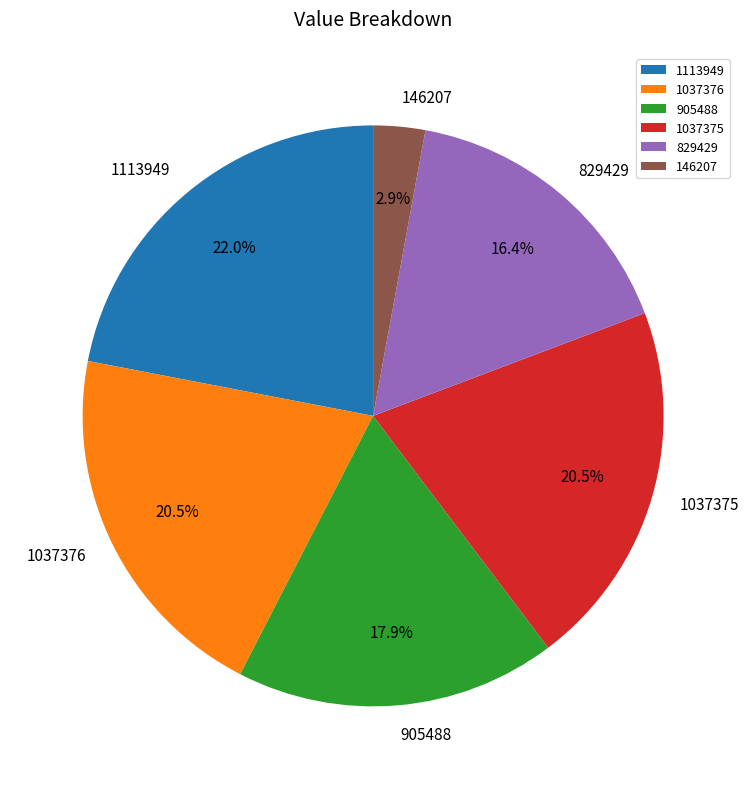

What percentage is the 829429 slice, to the nearest percent?

16%